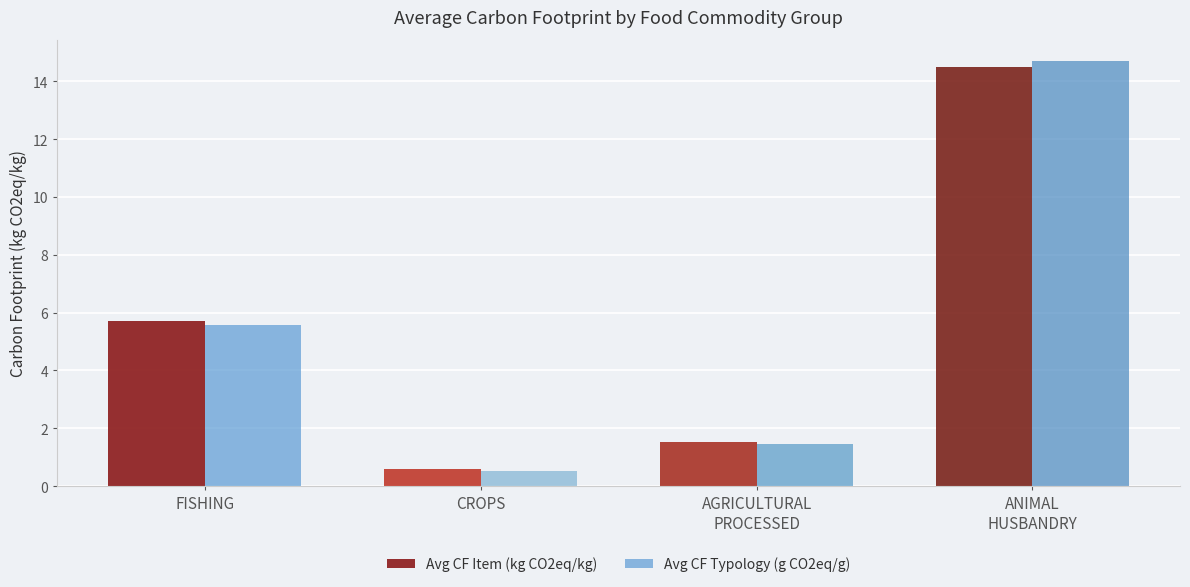

How many values in the Avg CF Item (kg CO2eq/kg) series are below 5?

2